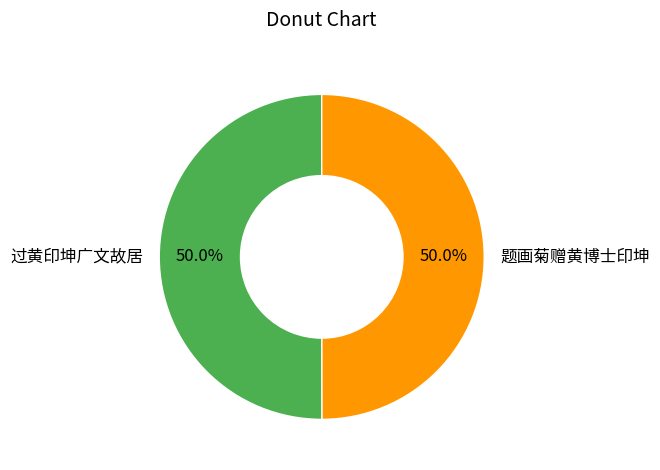

To the nearest percent, what is the combined percentage of 题画菊赠黄博士印坤 and 过黄印坤广文故居?

100%